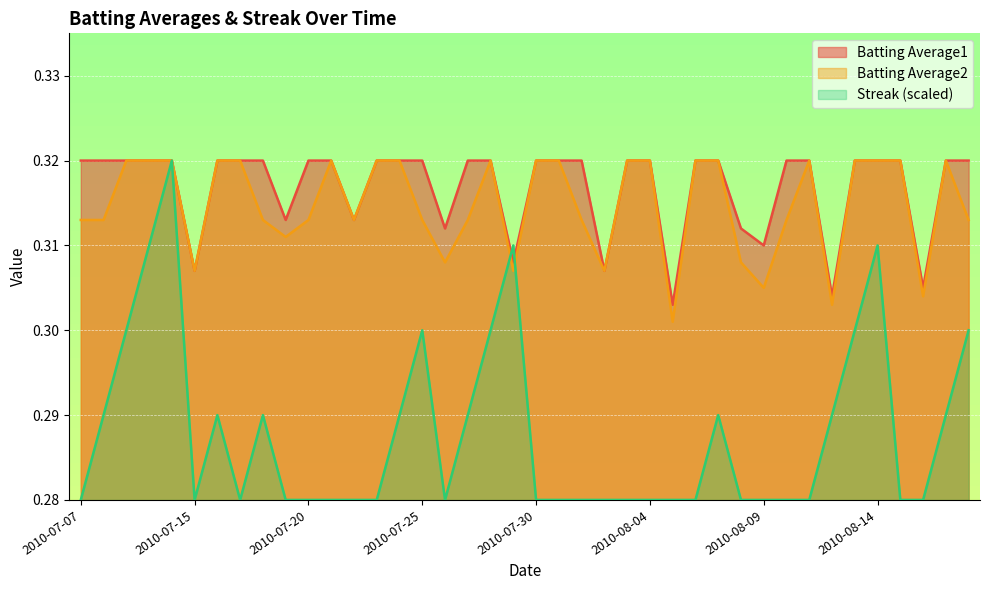

Rank the series by their maximum value, from highest to lowest.

Batting Average1, Batting Average2, Streak